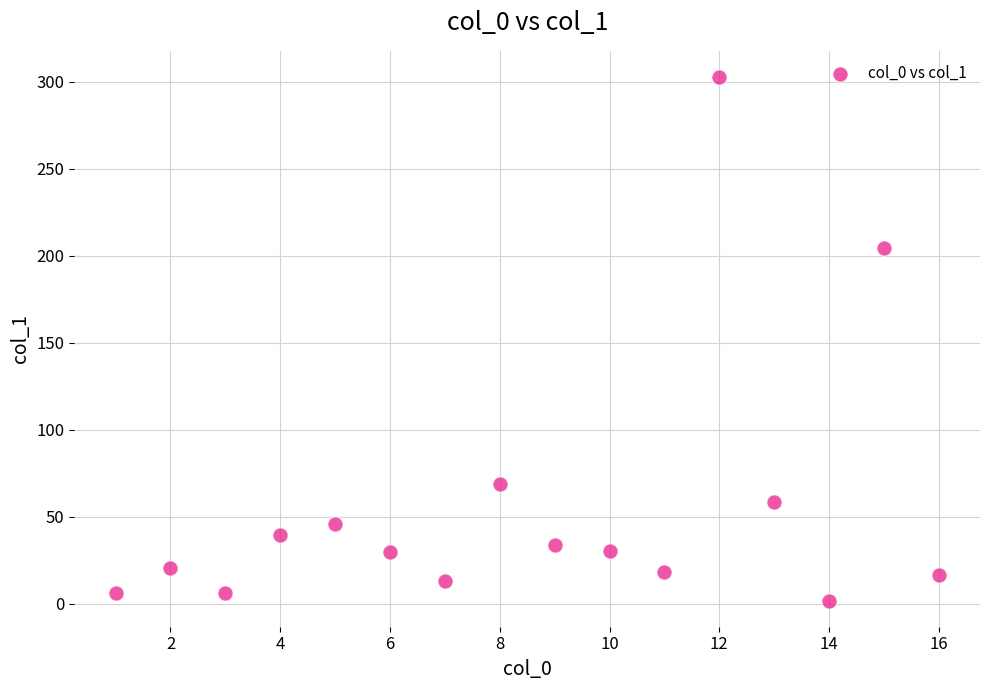

What is the range of Y values (max minus min)?

300.9